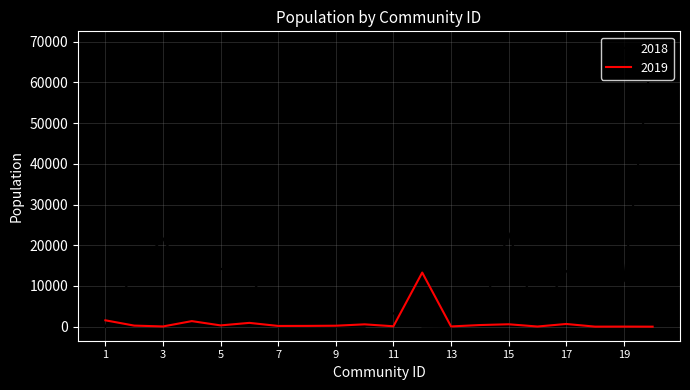

What is the difference between the maximum and minimum values in the 2018 series?

69113